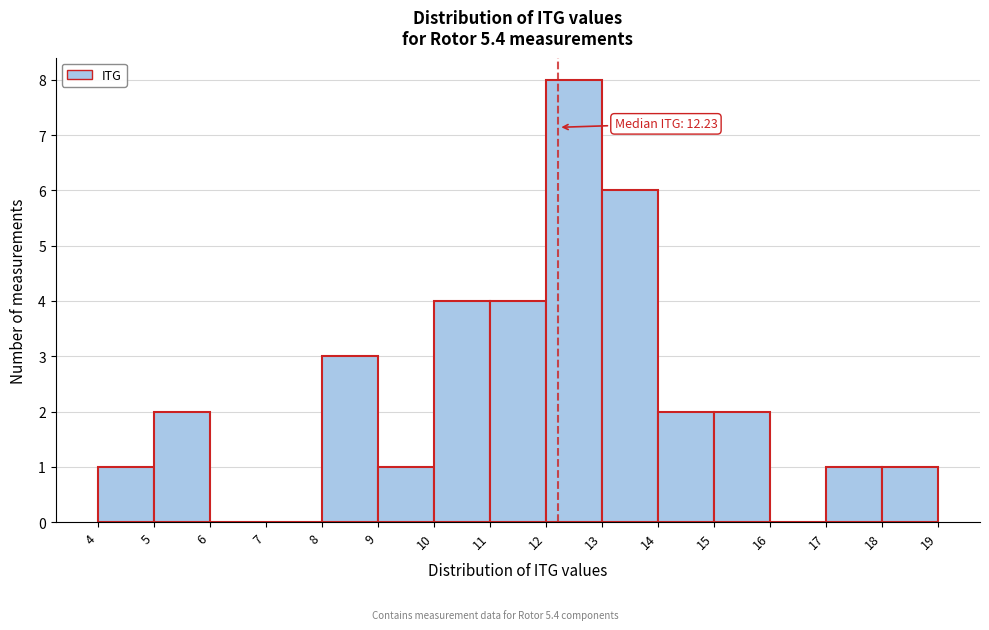

Which range on the x-axis has the tallest bar?

12 to 13